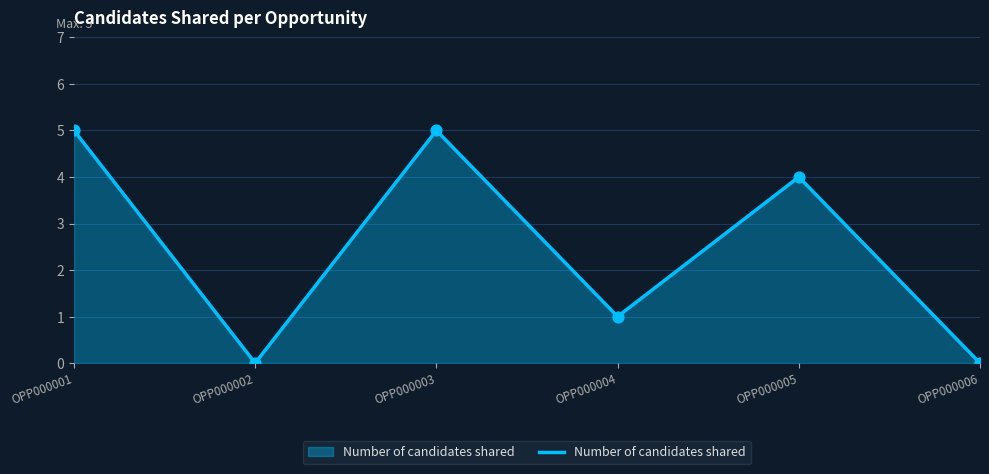

What is the change in value from OPP000003 to OPP000006?

-5